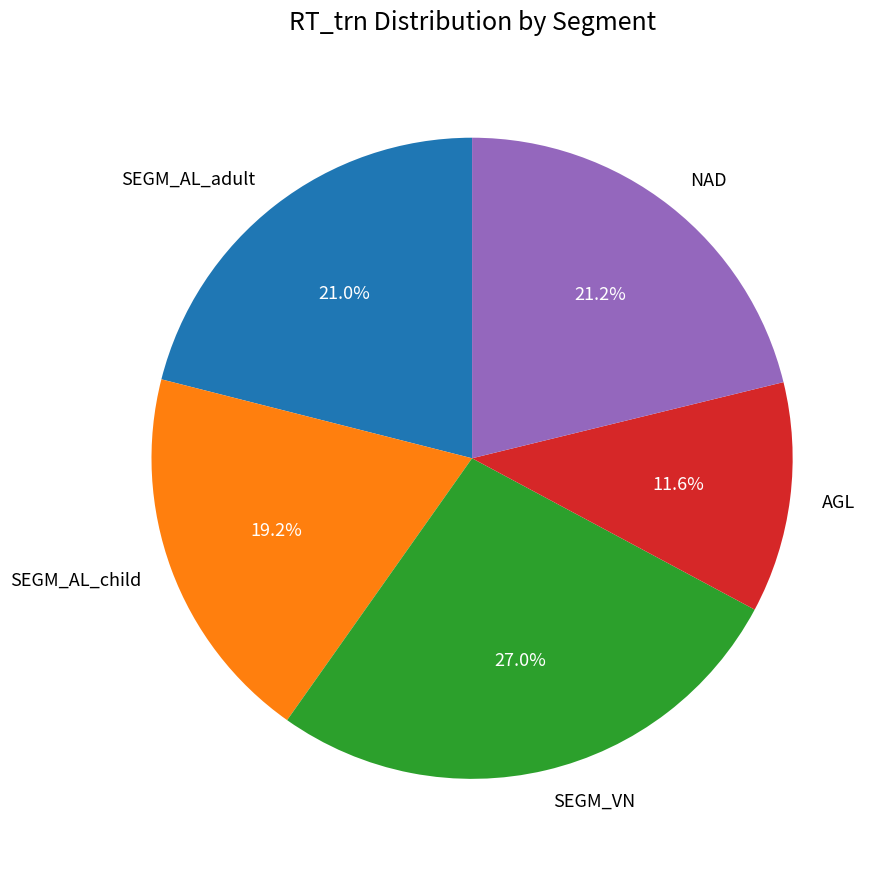

To the nearest percent, what portion does SEGM_AL_adult represent?

21%